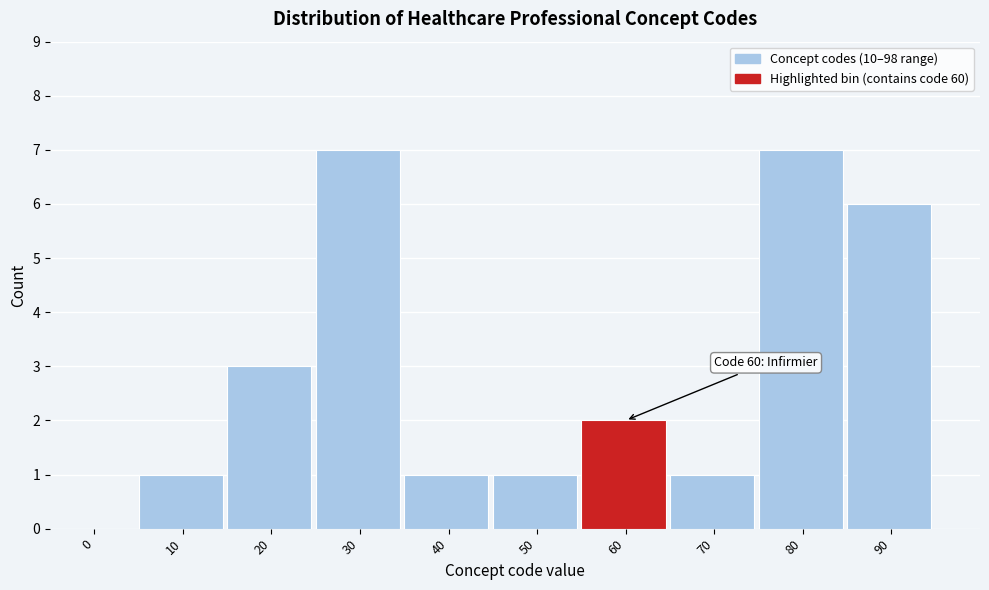

Reading left to right, what are all the values shown in this chart?

0=0	10=1	20=3	30=7	40=1	50=1	60=2	70=1	80=7	90=6